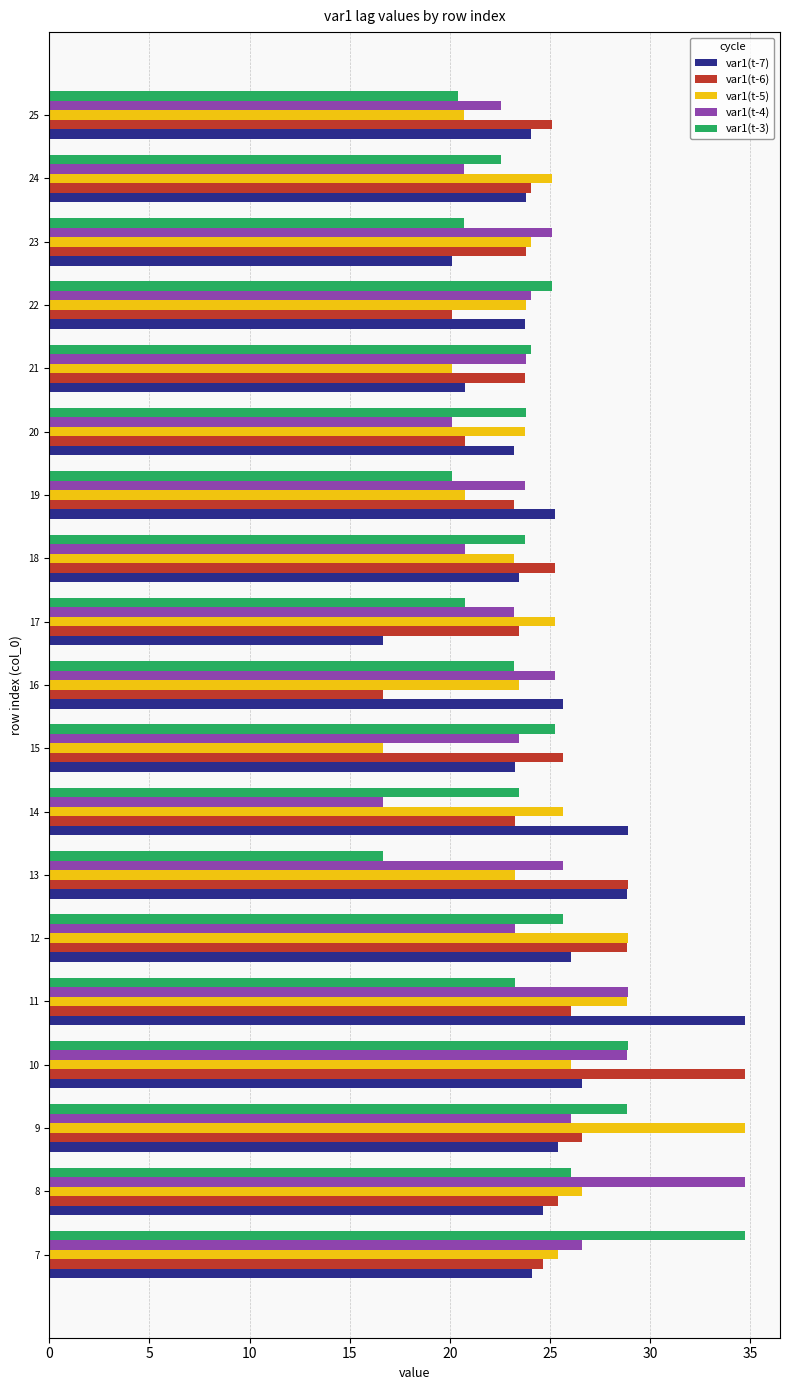

What is the greatest value displayed?

34.7